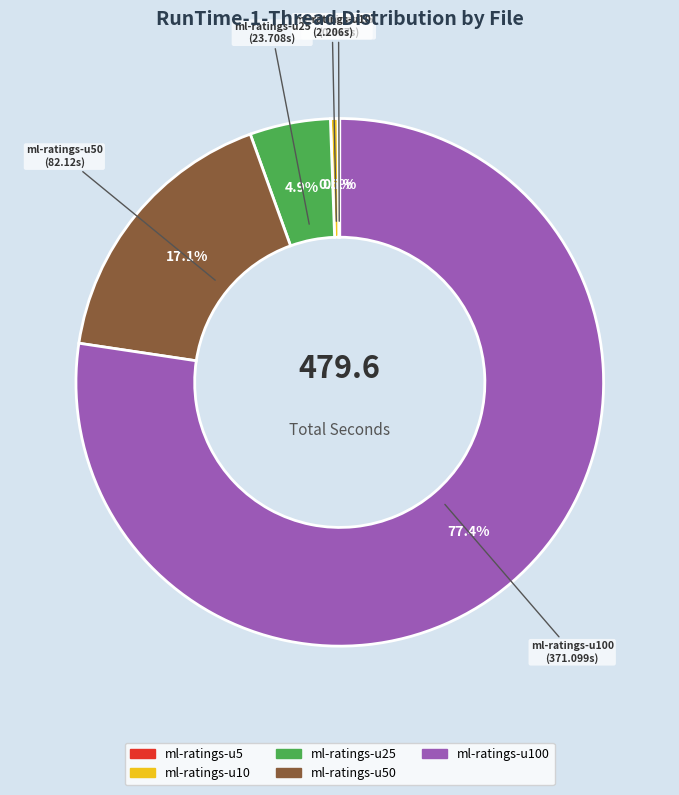

To the nearest percent, what is the average slice percentage?

20%